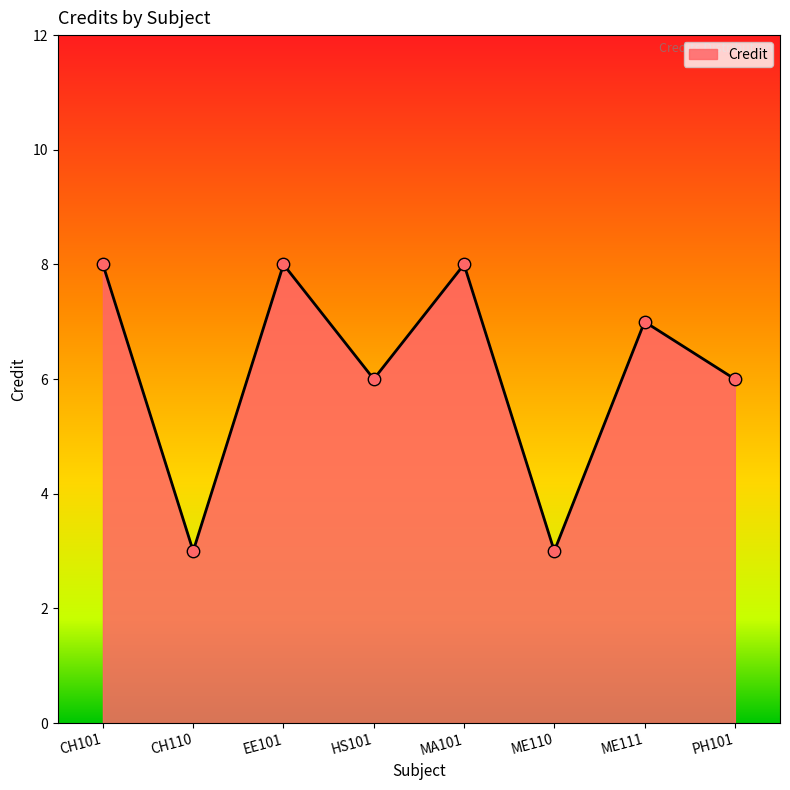

What is the ratio of the value at HS101 to the value at CH101?

0.8